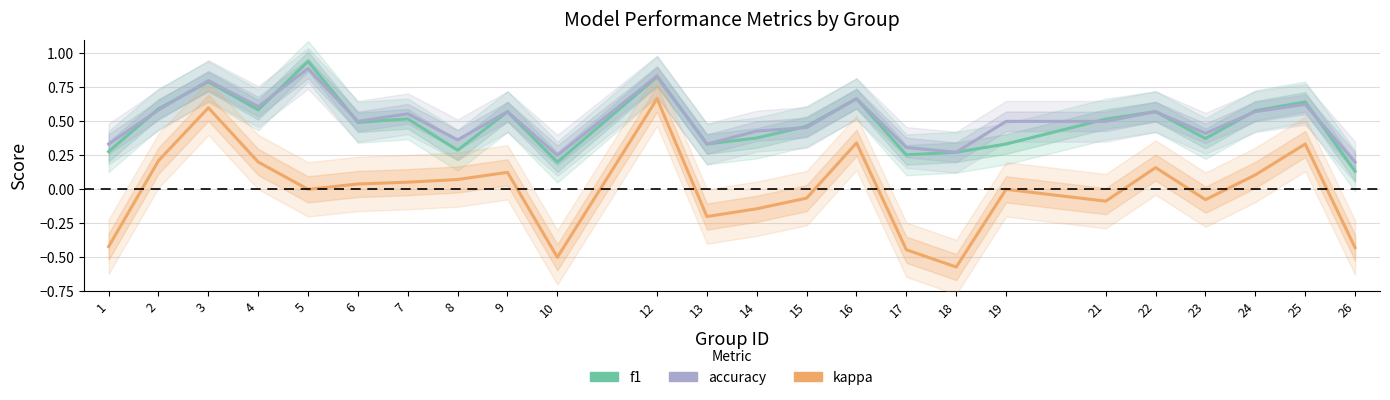

Count the number of data series in this chart.

3